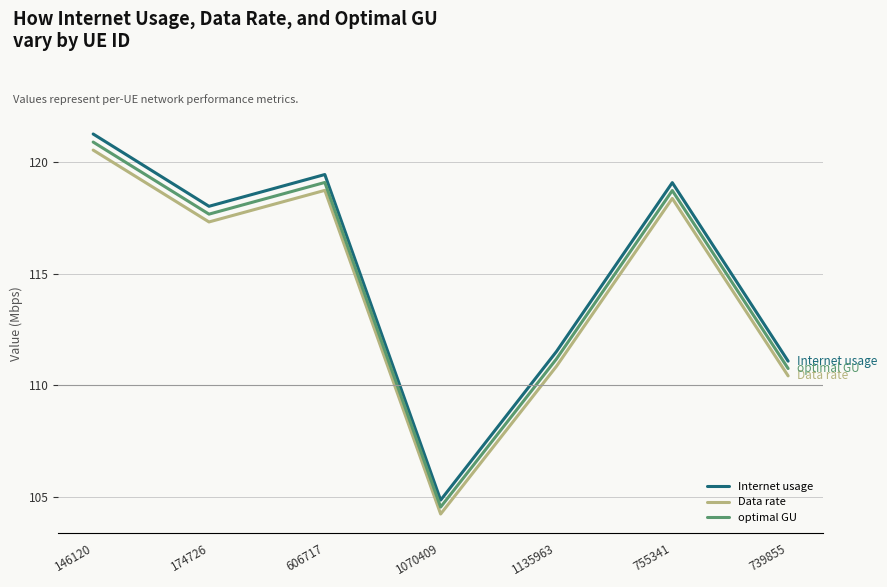

At which label does Internet usage reach its minimum?

1070409